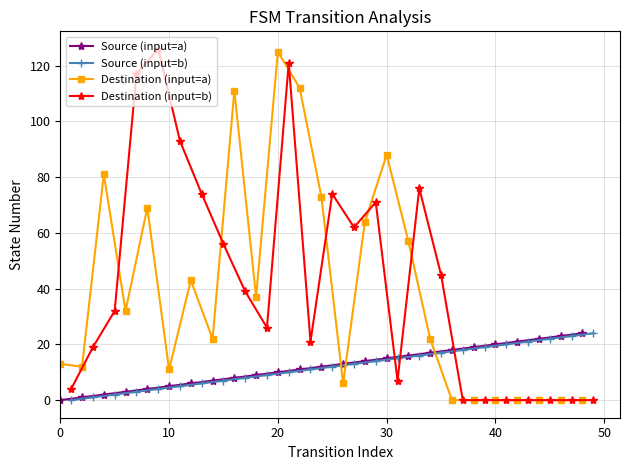

What is the maximum value shown in the chart?

126